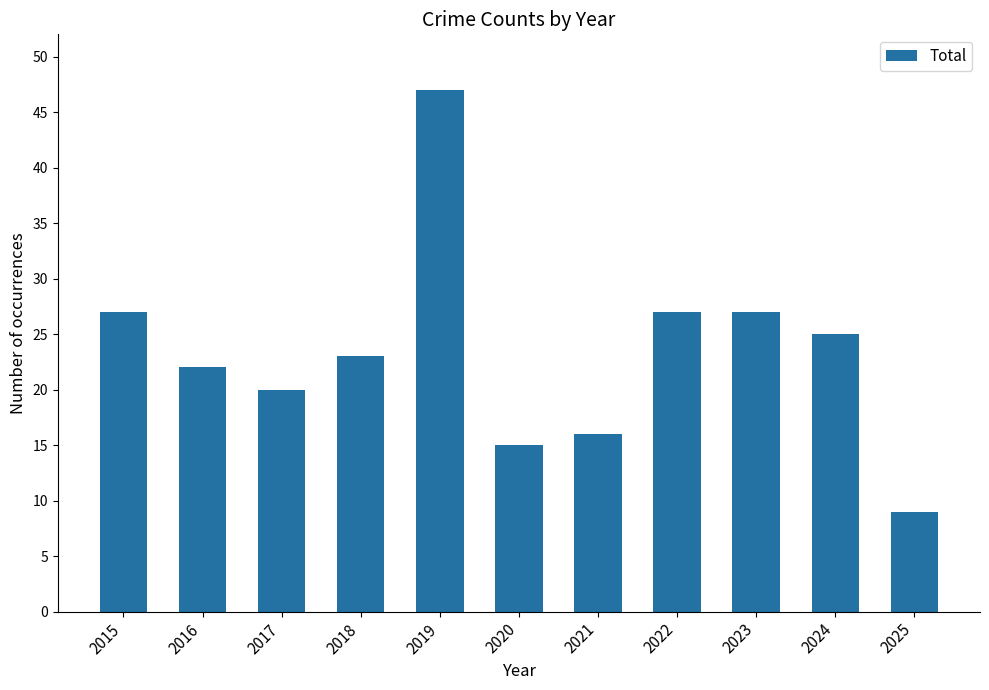

Reading left to right, extract all data points from this chart.

27	22	20	23	47	15	16	27	27	25	9